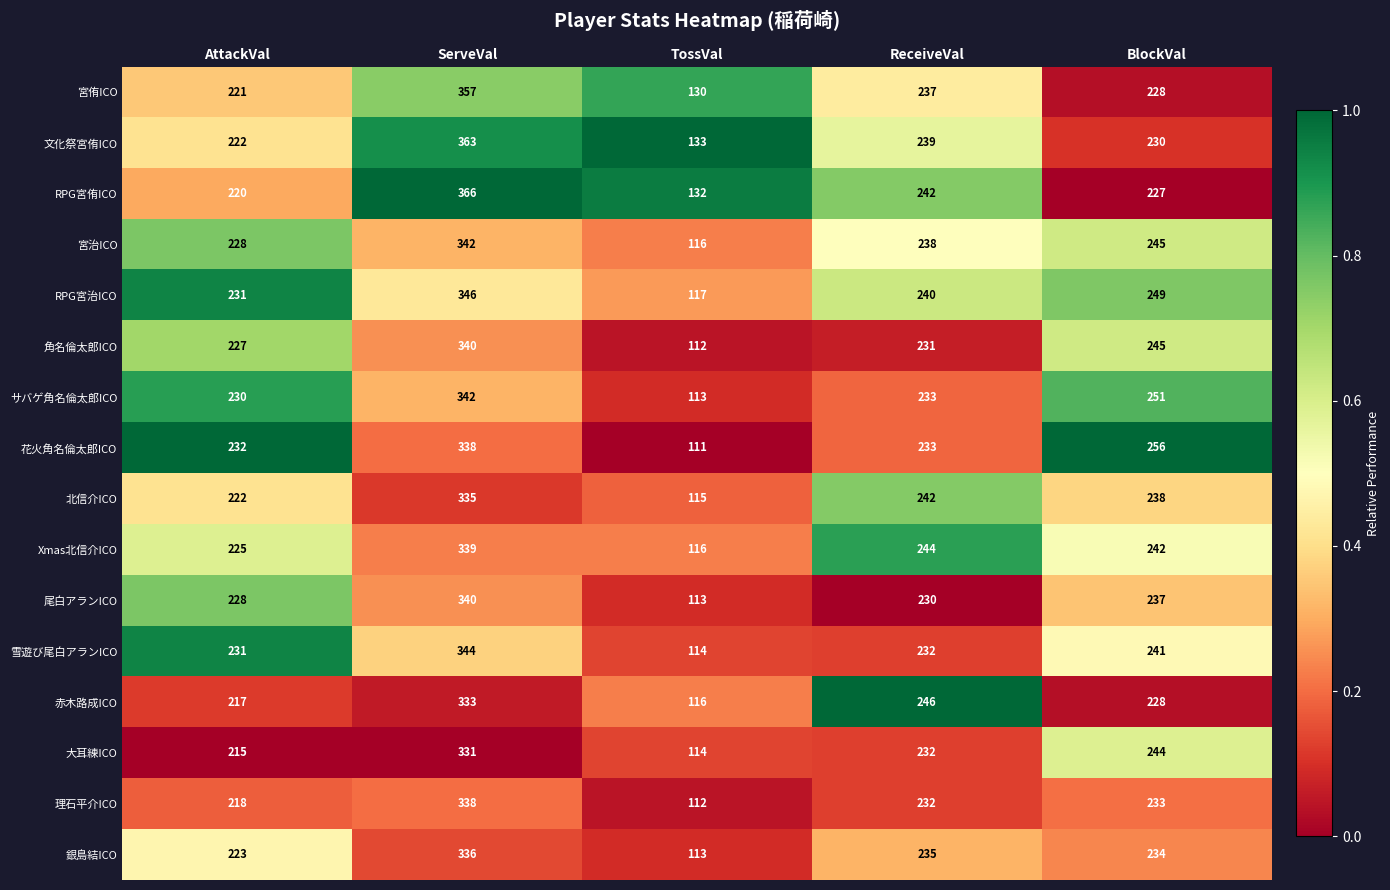

What is the total value across all series at AttackVal?

3590